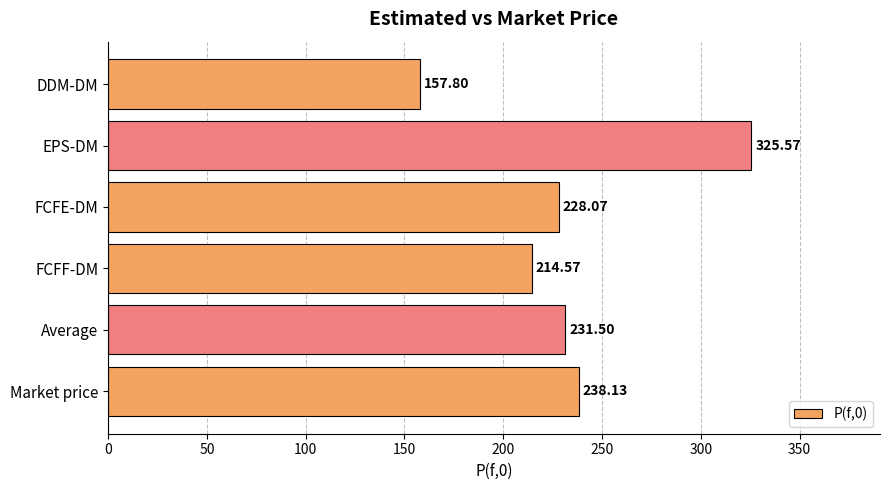

Which has a higher value, Average or FCFE-DM?

Average